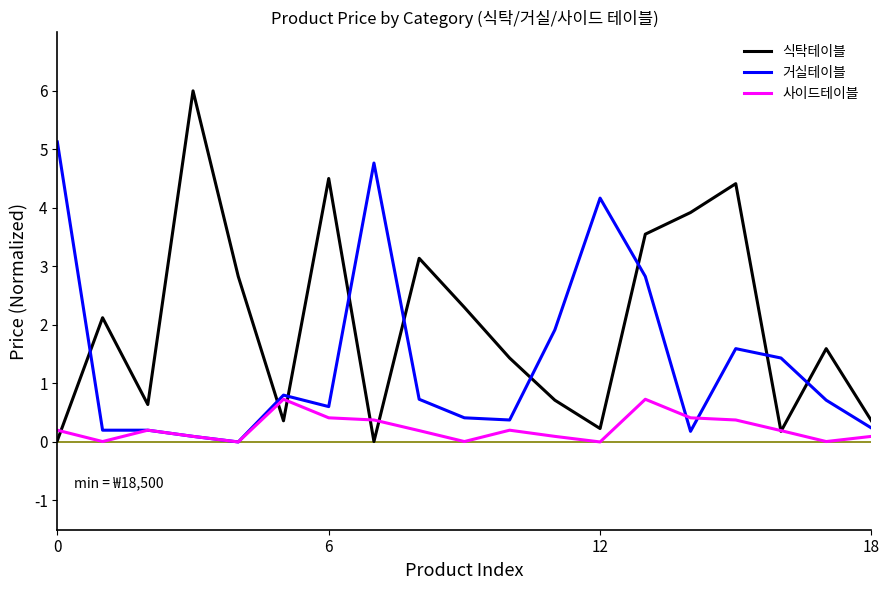

After their last crossing, which series has the higher values: 사이드테이블 or 거실테이블?

거실테이블